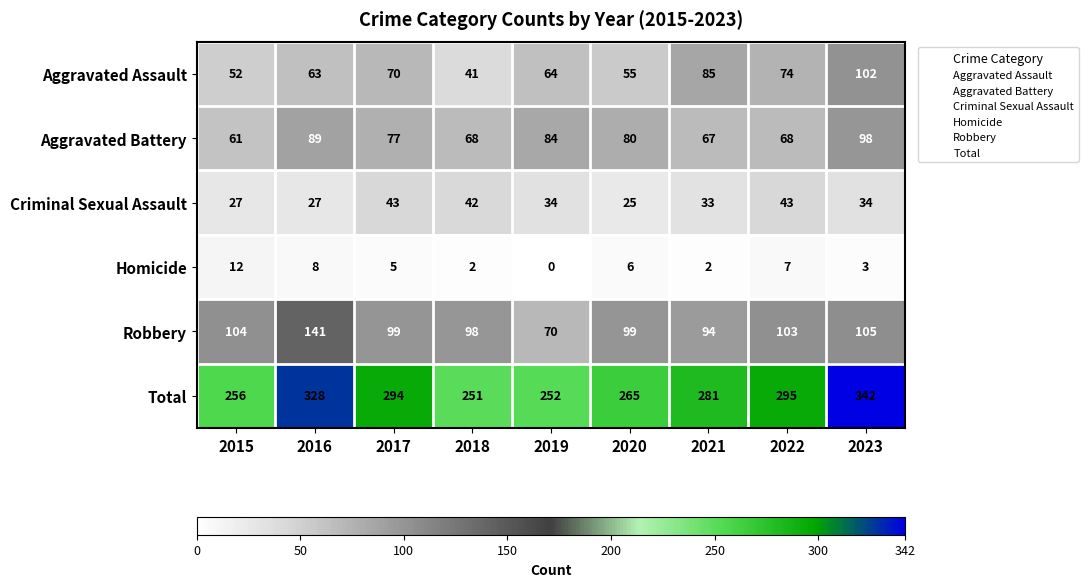

True or false: Total has a value of 256 at 2015.

True